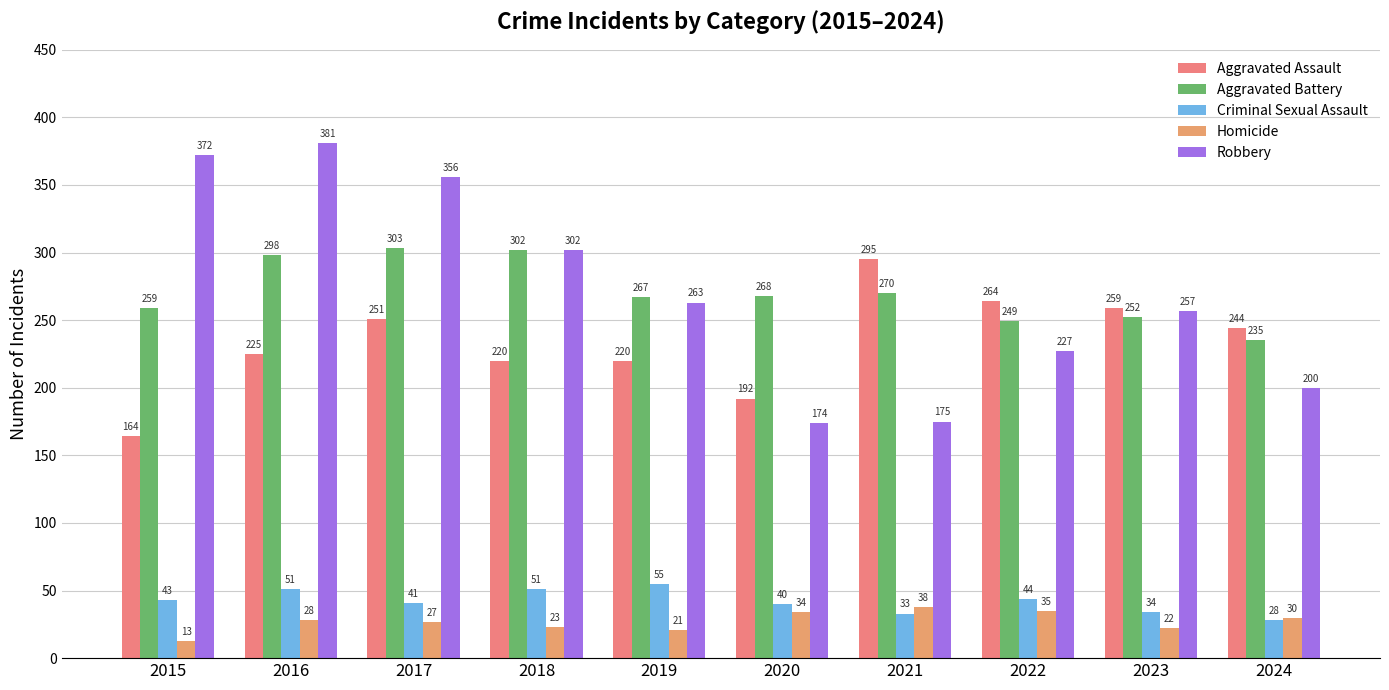

What is the difference between the second highest and minimum values in the Homicide series?

22